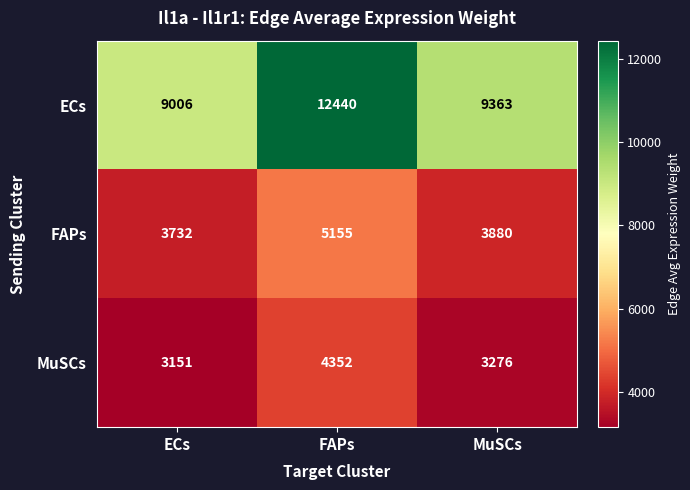

Reading left to right, transcribe all the data shown in this chart.

ECs: 9006	12440	9363
FAPs: 3732	5155	3880
MuSCs: 3151	4352	3276